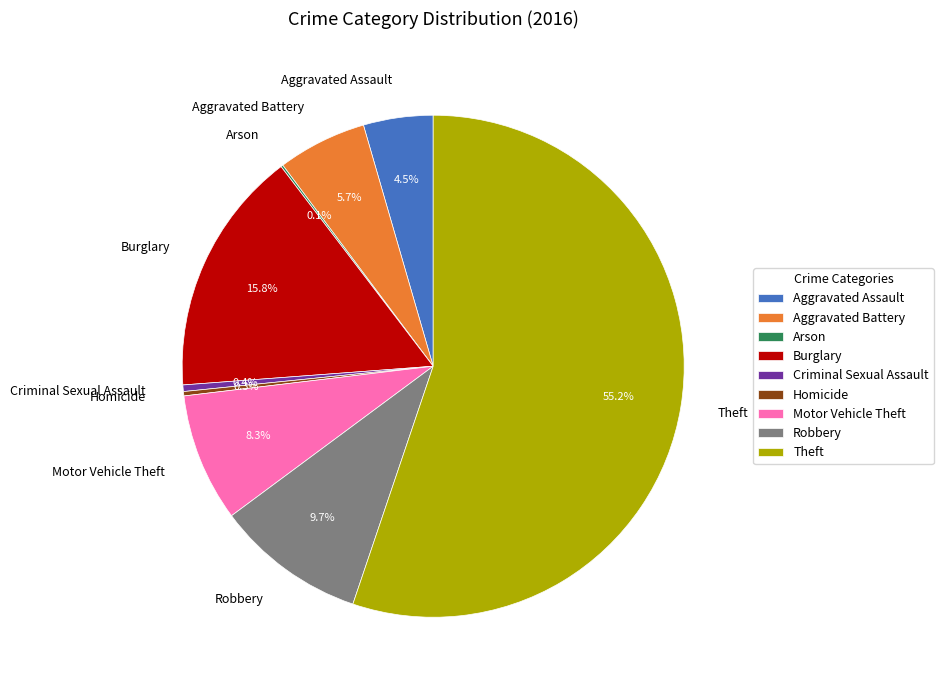

The Aggravated Battery slice represents 6% of the pie. True or false?

True